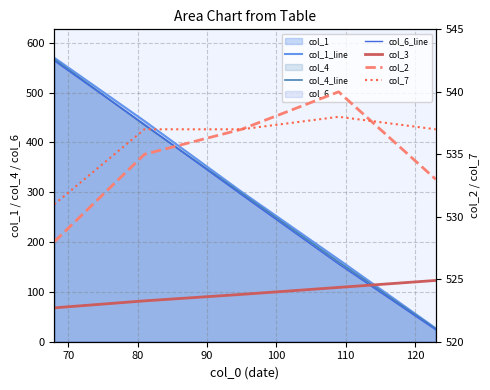

How many intersections are there between col_3 and col_6_line?

1